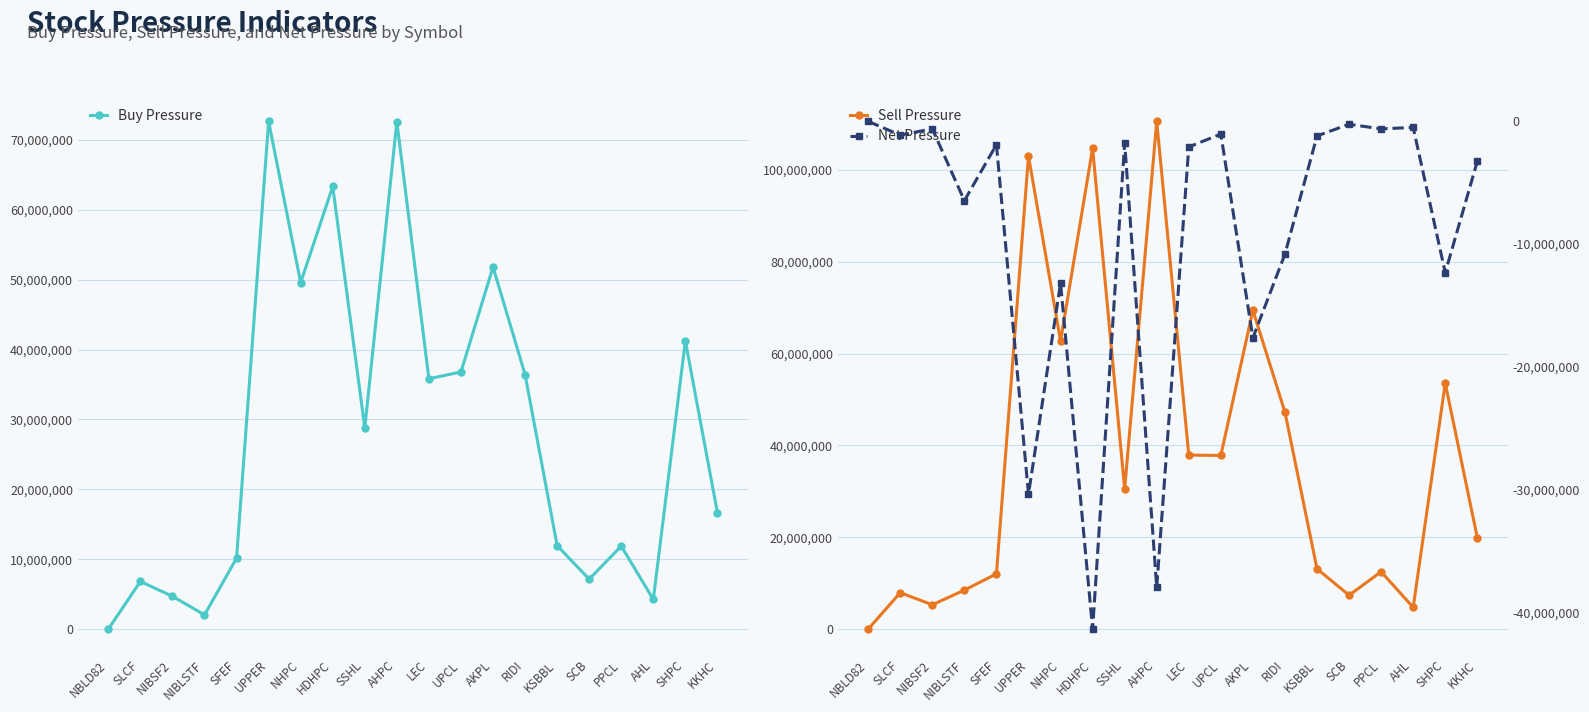

How many data points in Net Pressure are above -1899713?

9